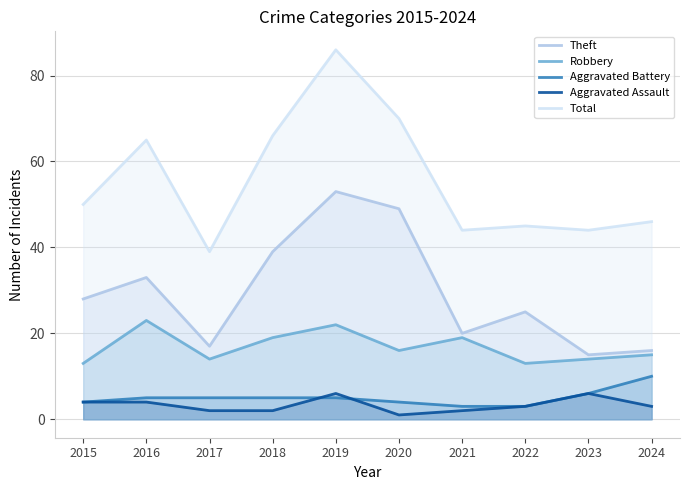

What is the highest value of the Aggravated Battery series?

10